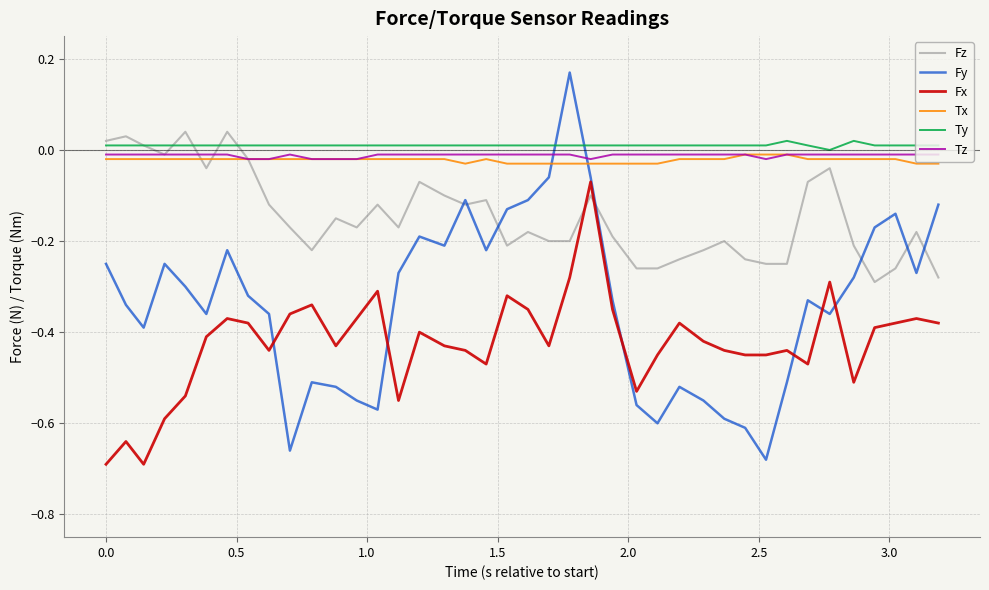

Which series has the widest spread of values?

Fy